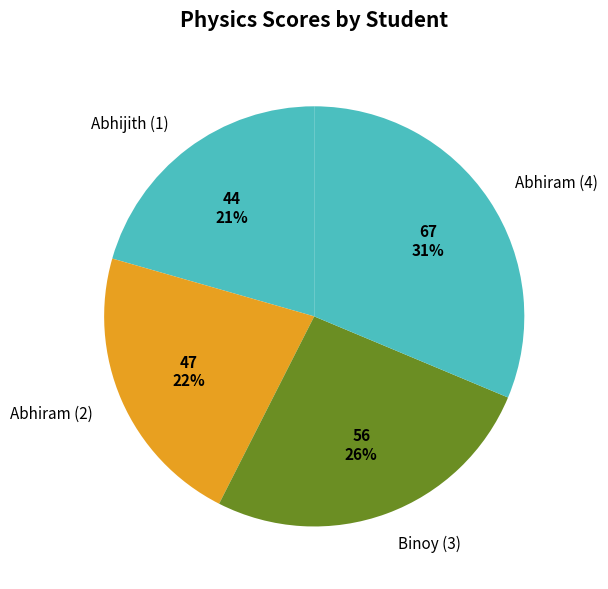

To the nearest percent, what is the average slice percentage?

25%